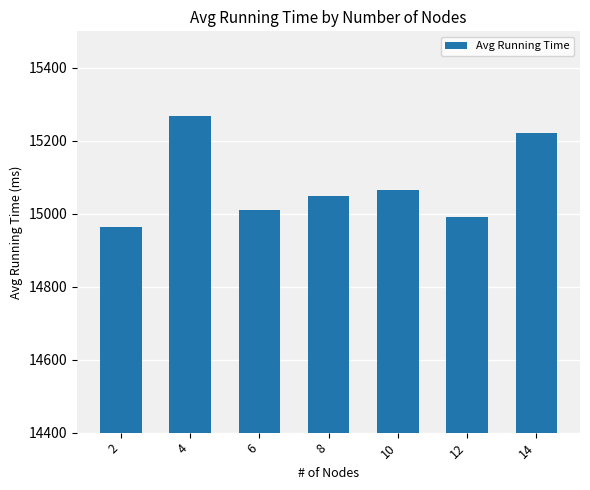

What is the sum of the values at 12 and 2?

29955.1